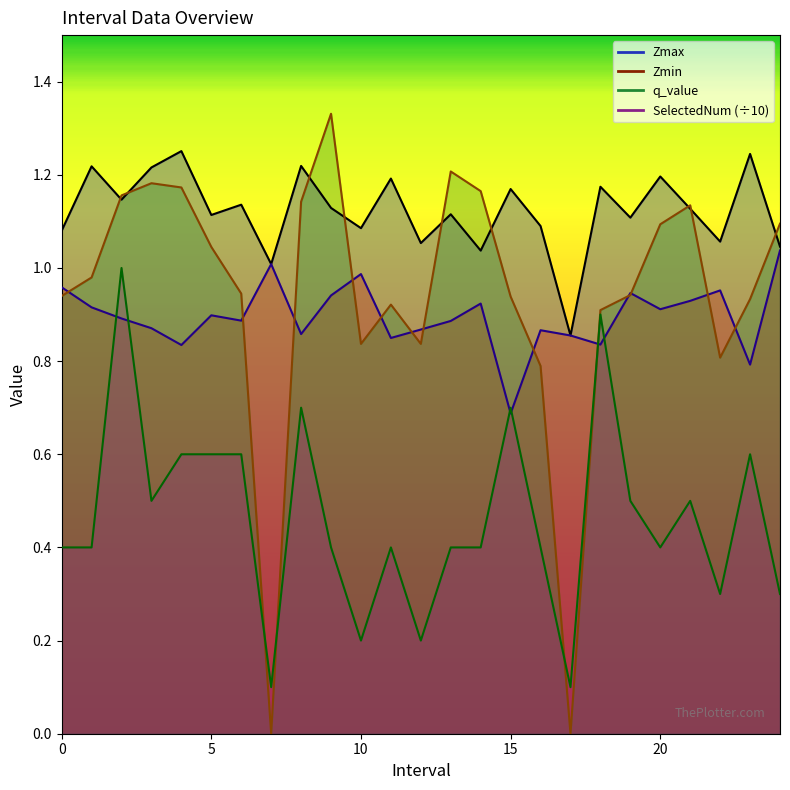

Where do Zmin and SelectedNum first cross each other?

1.0 and 2.0